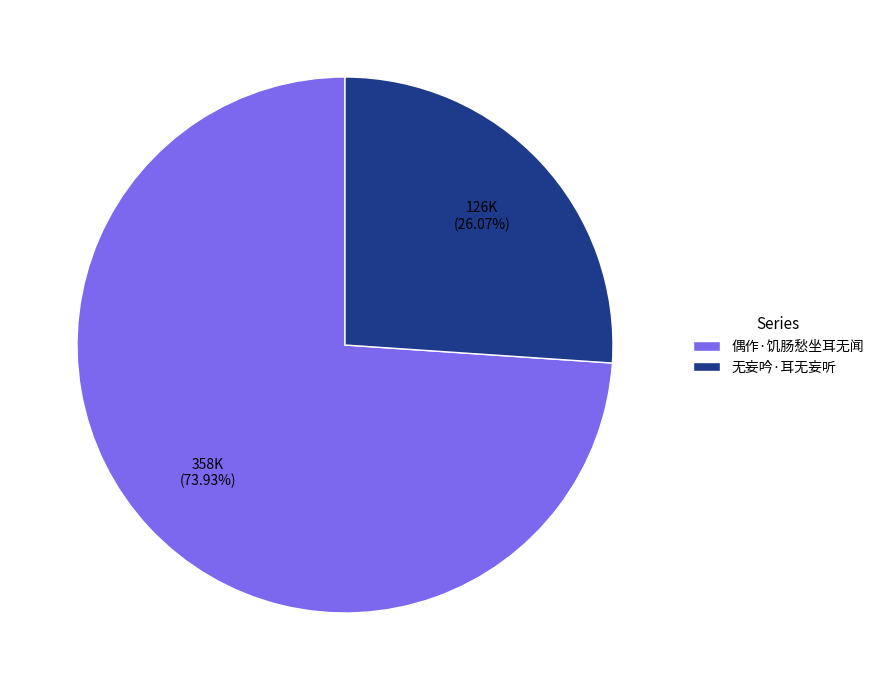

Which slice is the largest?

偶作·饥肠愁坐耳无闻